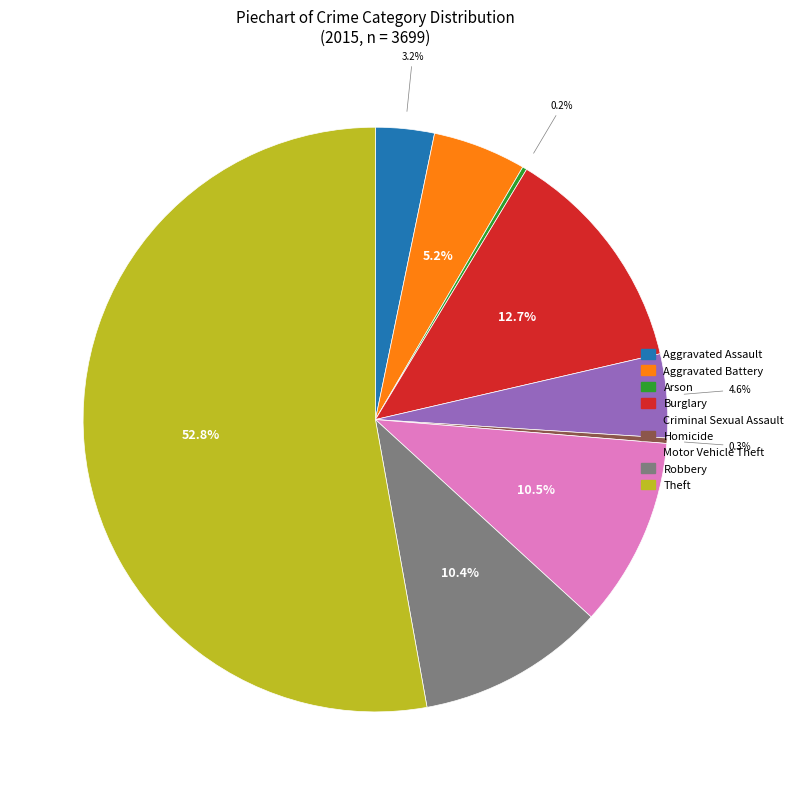

Which category has the biggest portion of the pie?

Theft